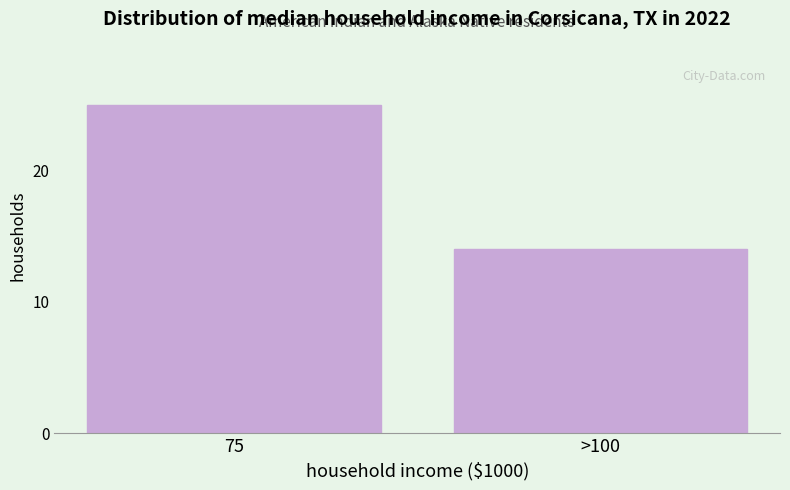

Reading left to right, what are all the values shown in this chart?

25	14